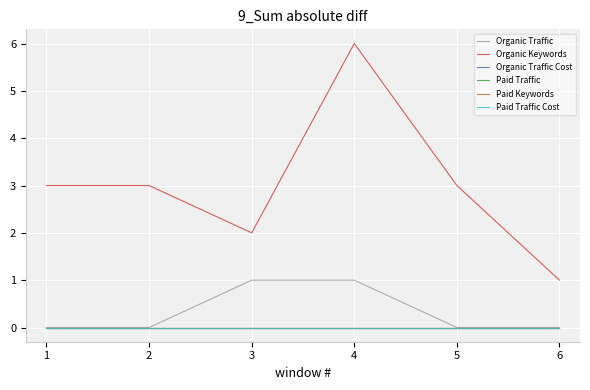

Does the chart display data point markers on the line(s)?

No